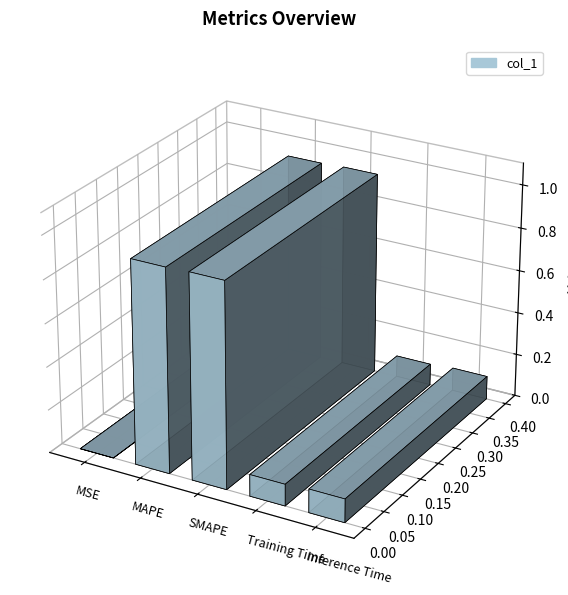

What position from the left is MSE?

1